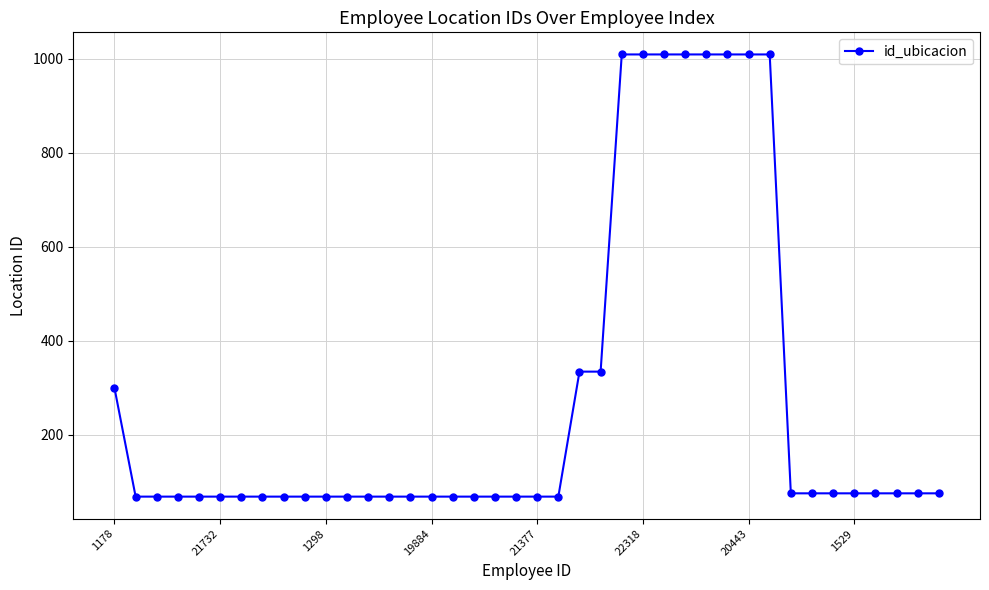

What is the difference between the second highest and minimum values?

941